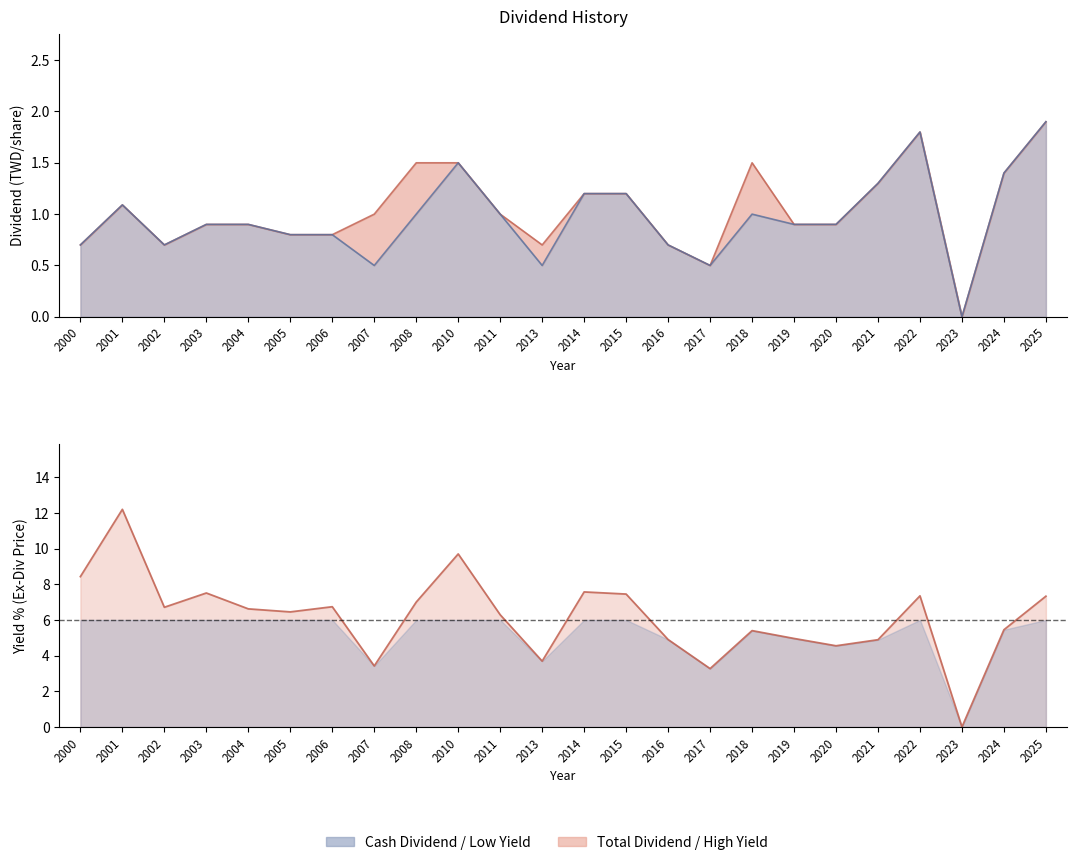

What is the value of the Cash Dividend point at the 4th from the left?

0.9